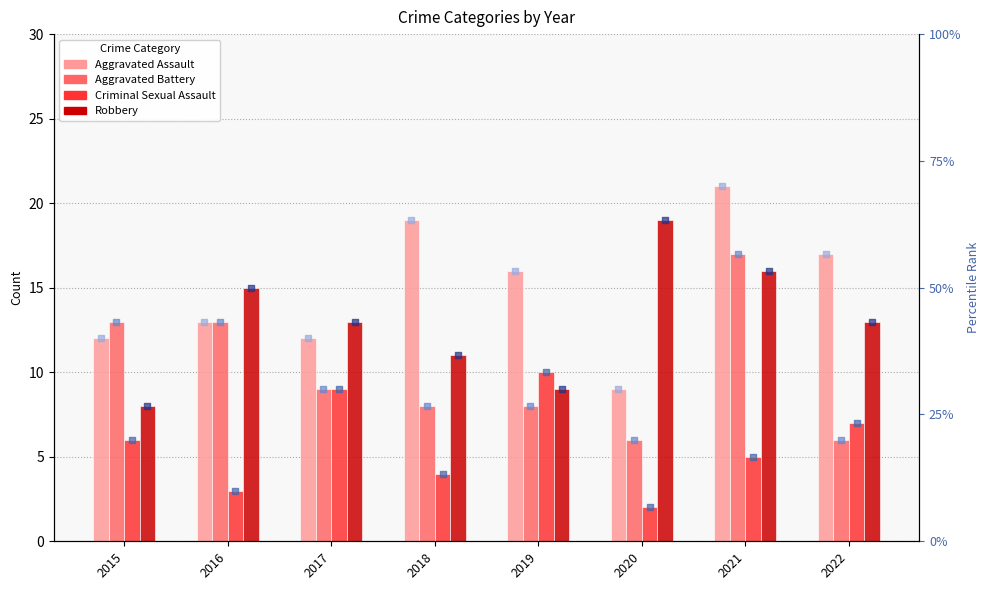

Which series has the largest total across all categories?

Aggravated Assault